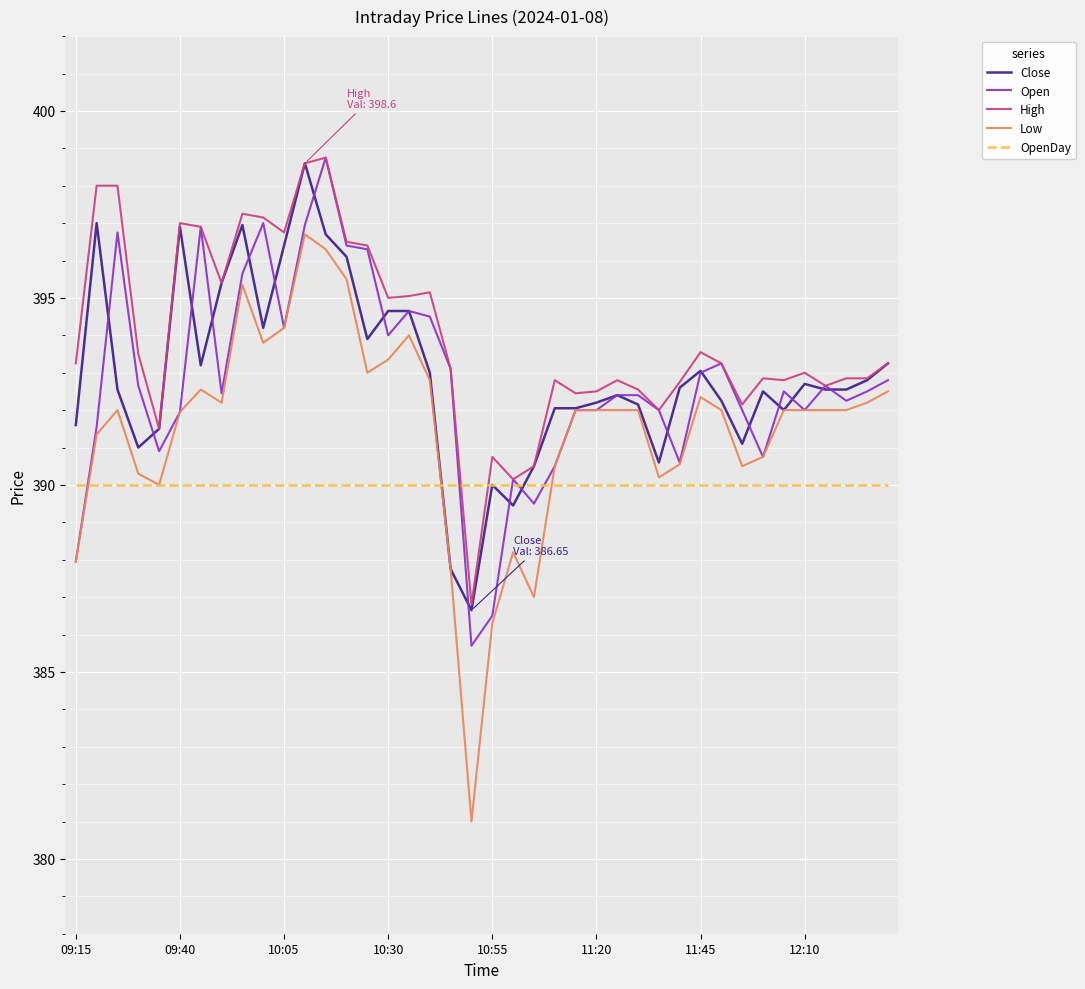

Which series ends up on top after the final intersection of Open and OpenDay?

Open